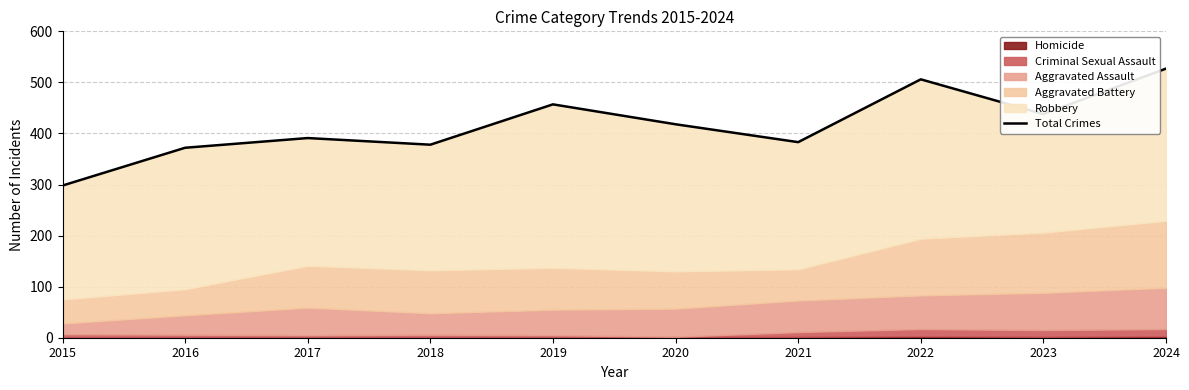

How many lines are shown in the chart?

1